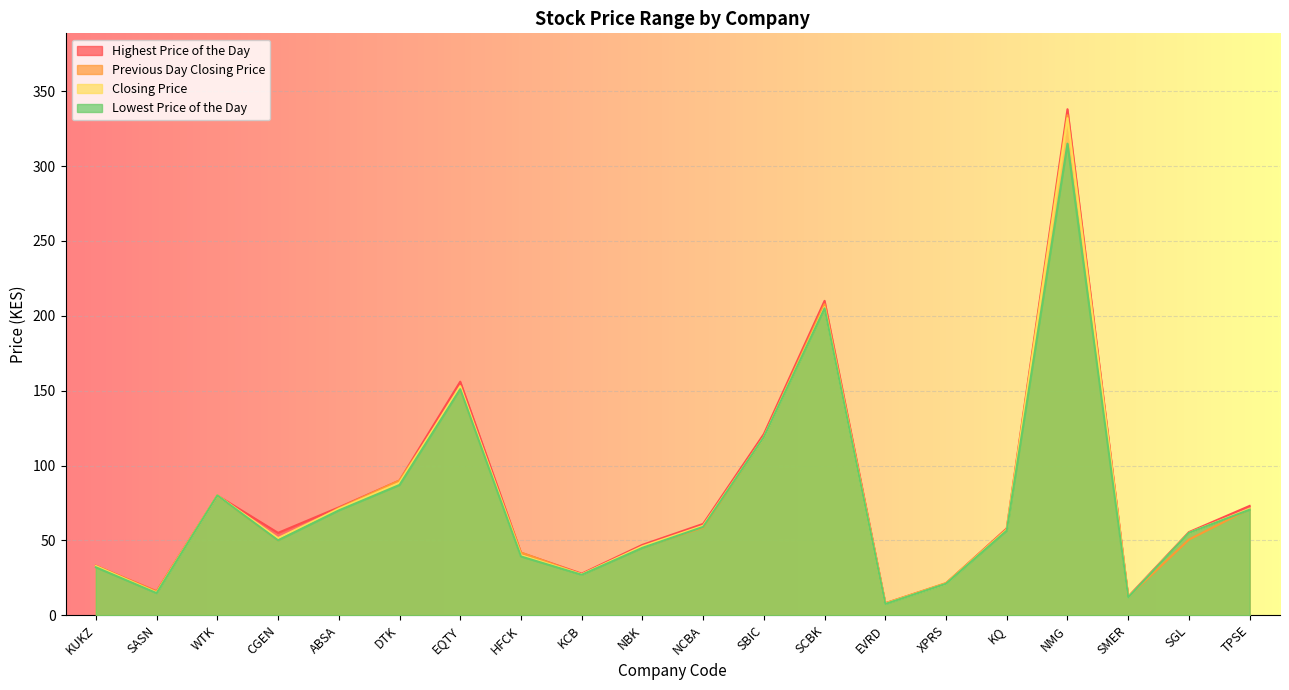

At ABSA, list the series in order from smallest to largest.

Lowest Price of the Day, Closing Price, Previous Day Closing Price, Highest Price of the Day